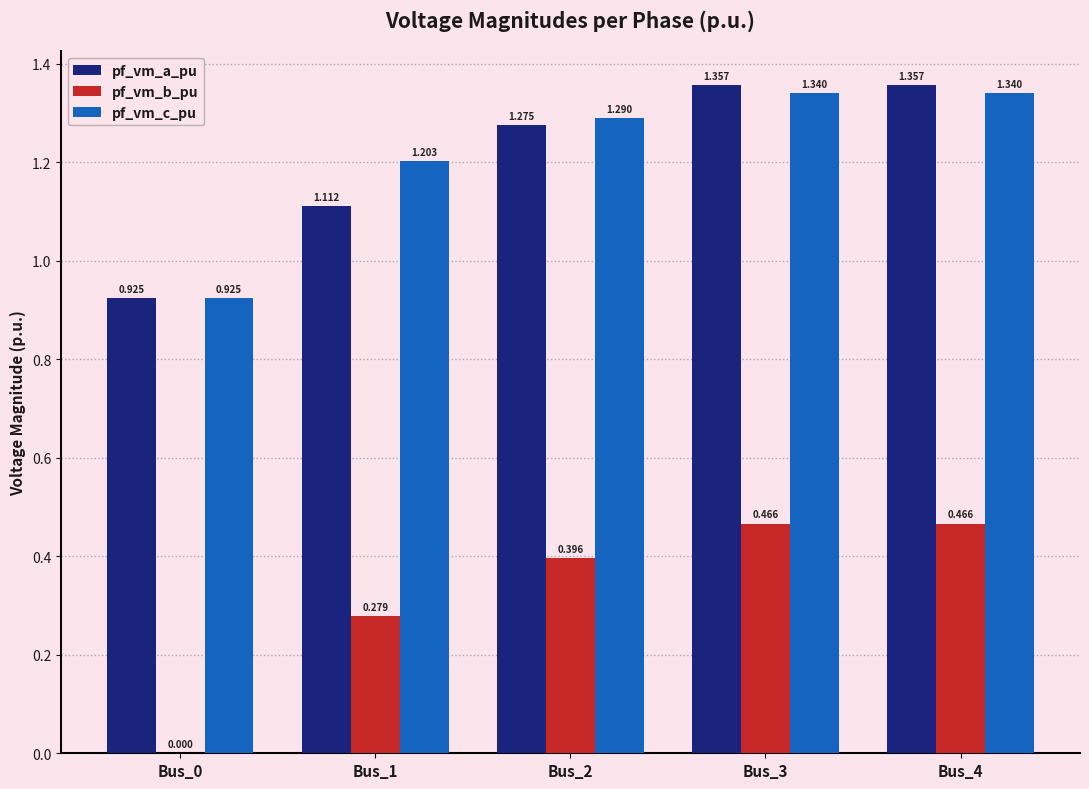

Which series changed the most between Bus_1 and Bus_4?

pf_vm_a_pu